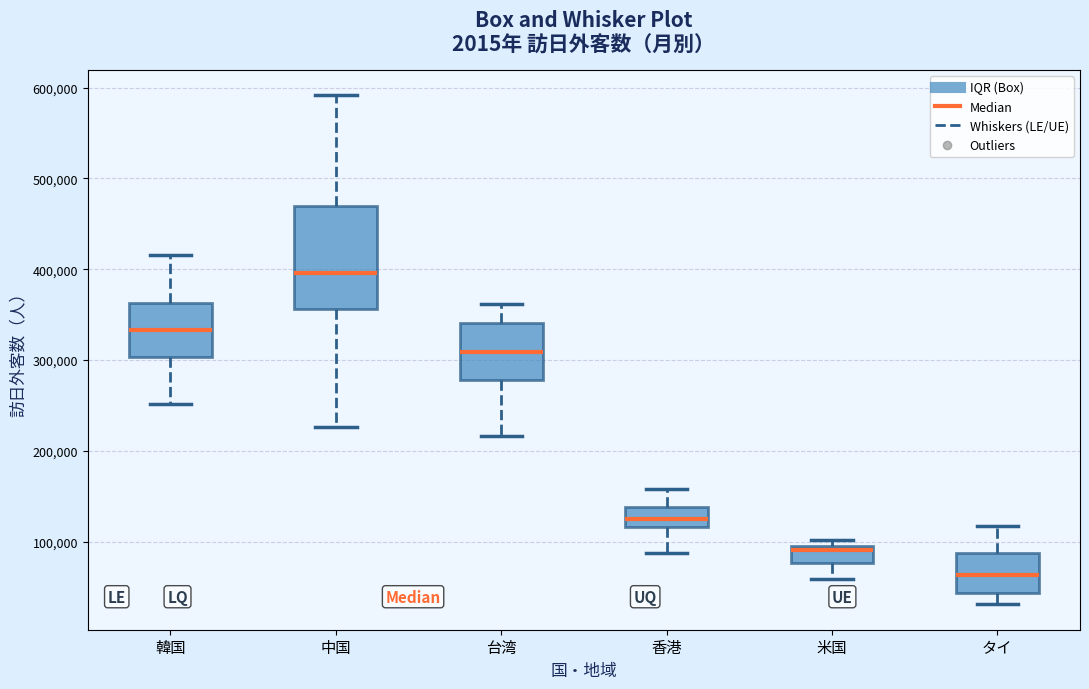

Which box has the highest median line?

中国